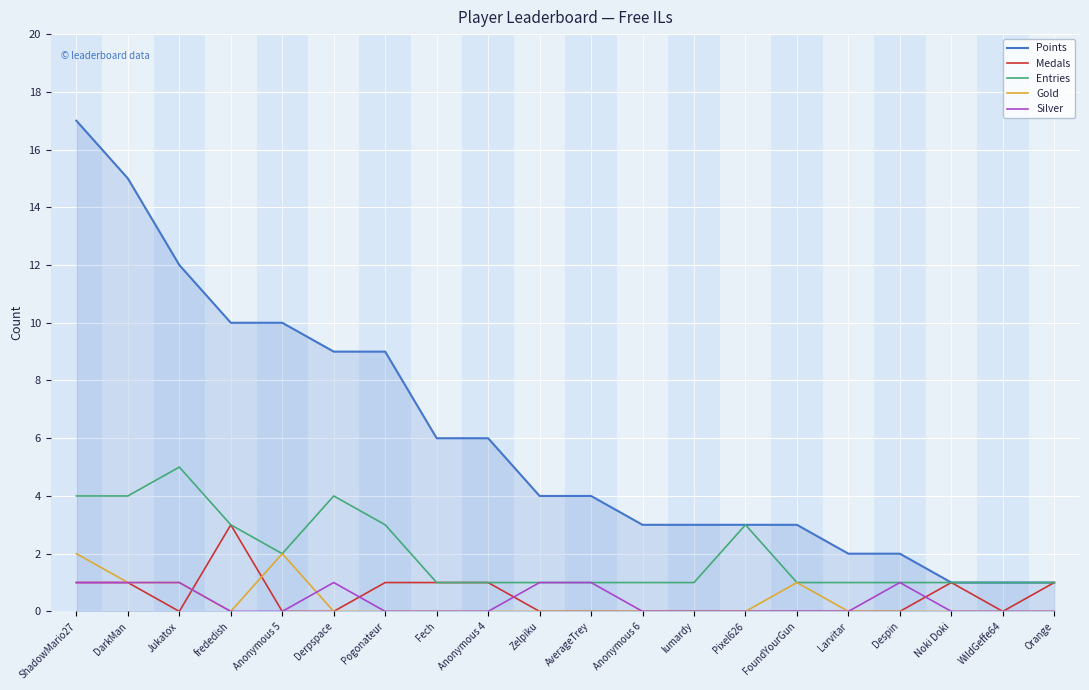

What is the spread (max minus min) of values at FoundYourGun?

3